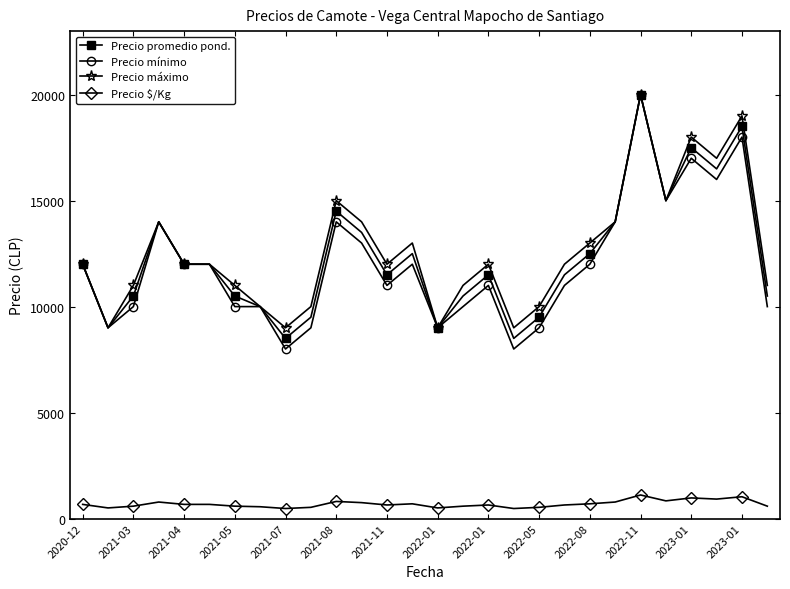

What is the highest value of the Precio promedio pond. series?

20000